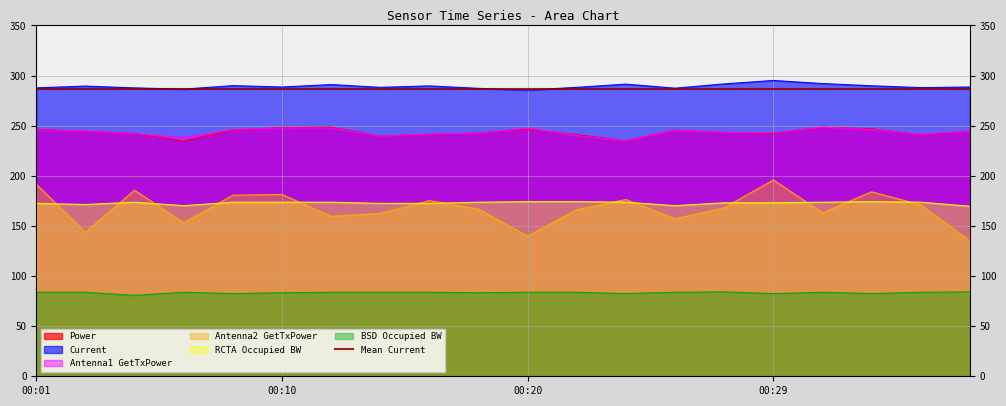

The value of RCTA Occupied BW at 00:27 is 97.9. True or false?

False